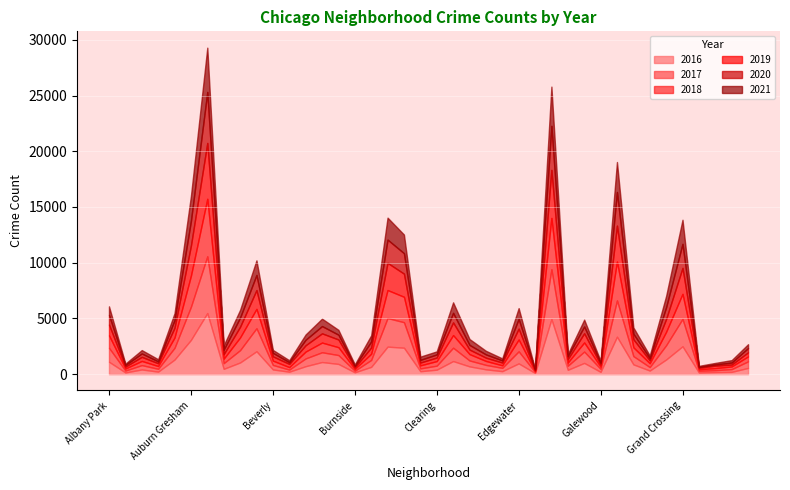

What are all the series names shown in the legend?

2016, 2017, 2018, 2019, 2020, 2021